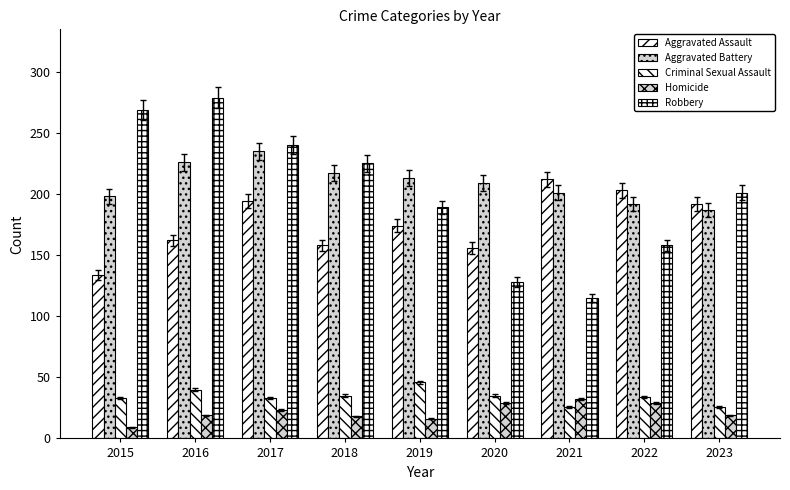

How many bars are there in each group?

5